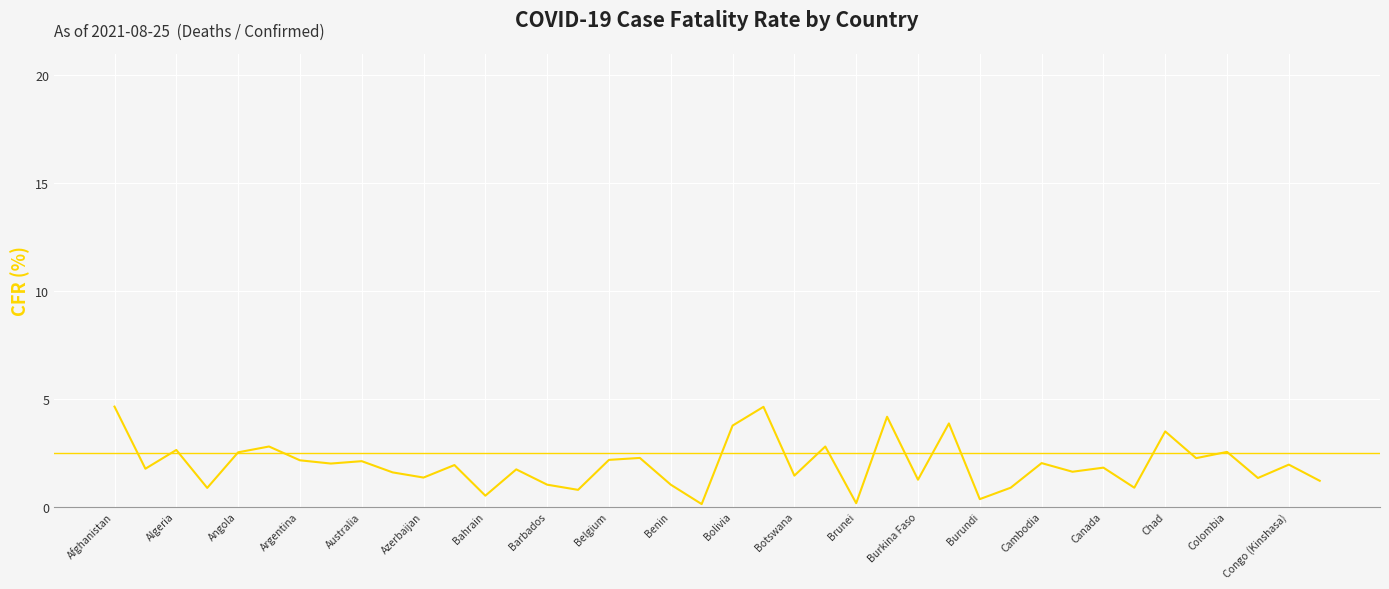

How many distinct data groups are displayed?

1